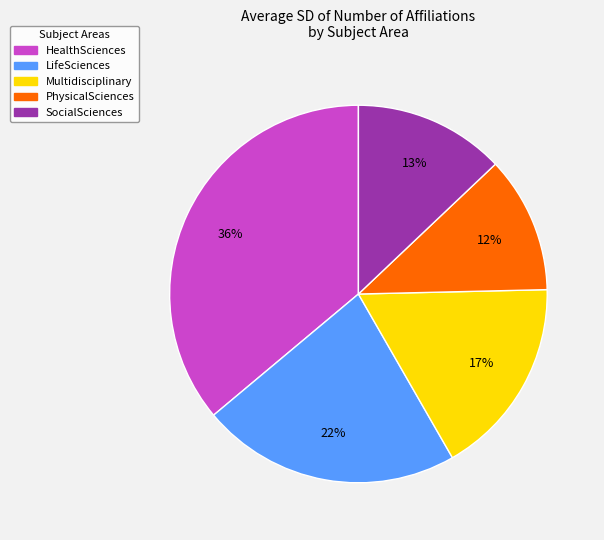

Between SocialSciences and Multidisciplinary, which is larger?

Multidisciplinary